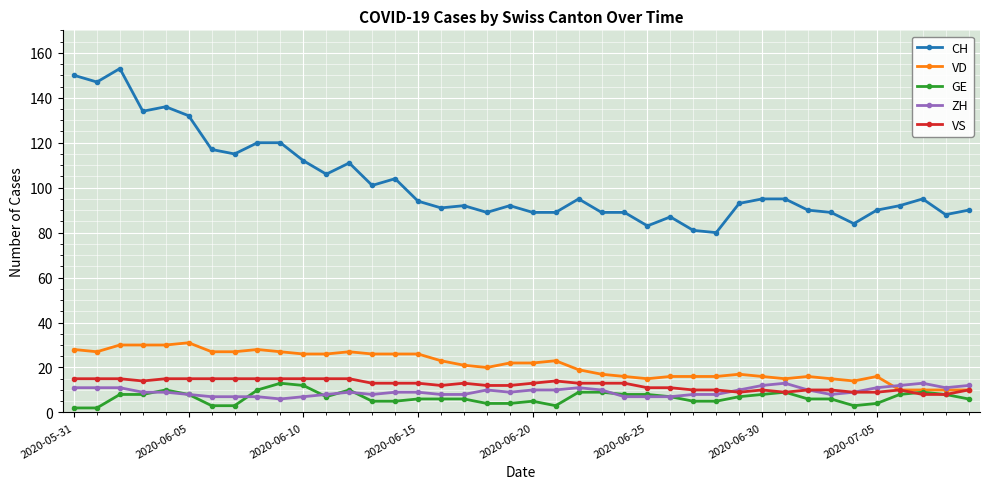

True or false: VS and CH intersect in this chart.

False